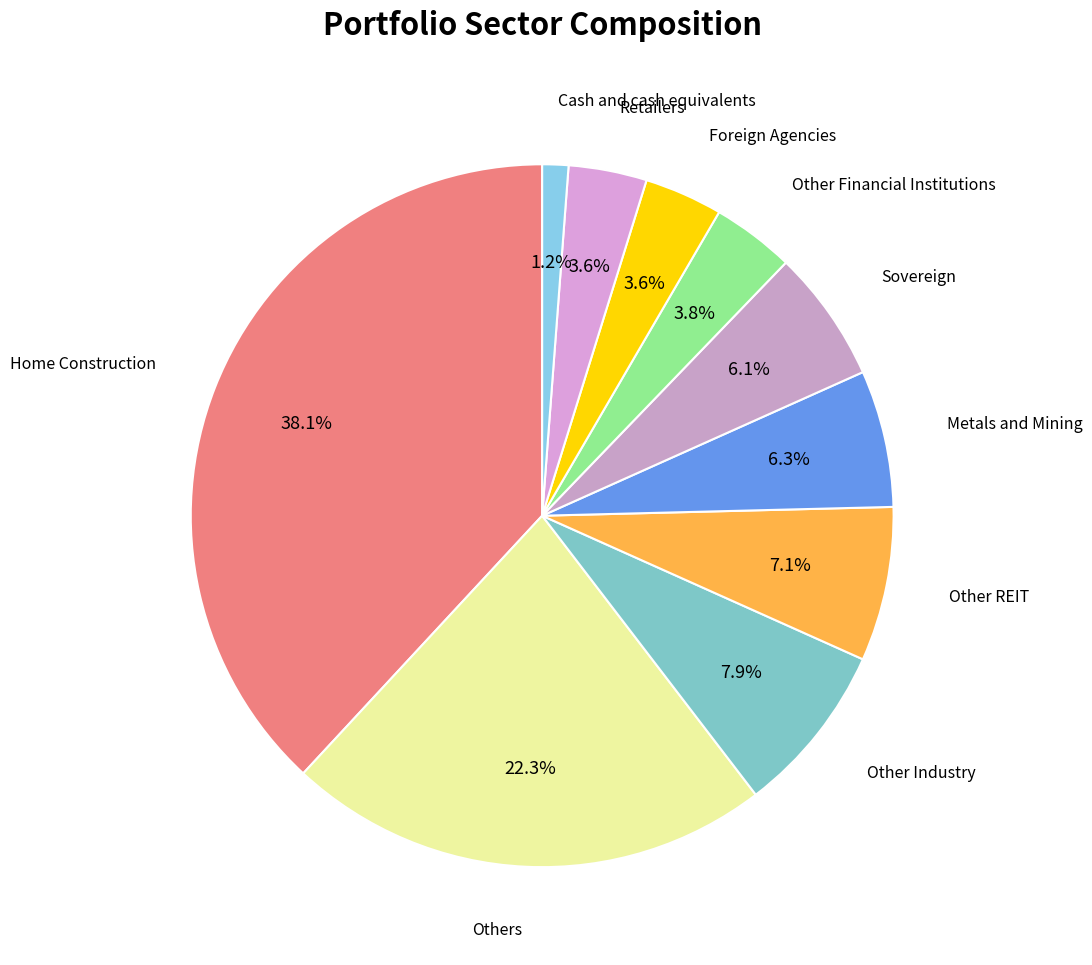

Count the number of slices in the pie.

10